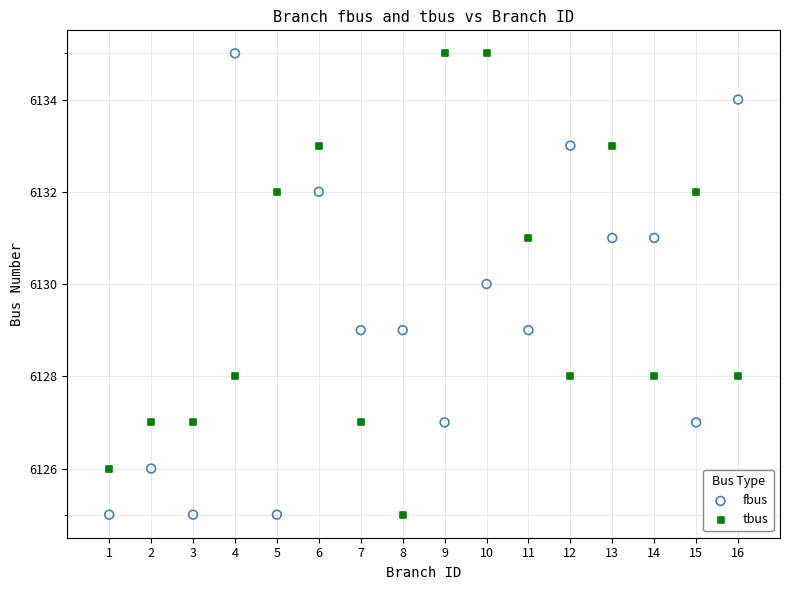

What is the X range (max minus min) for the scatter plot?

15